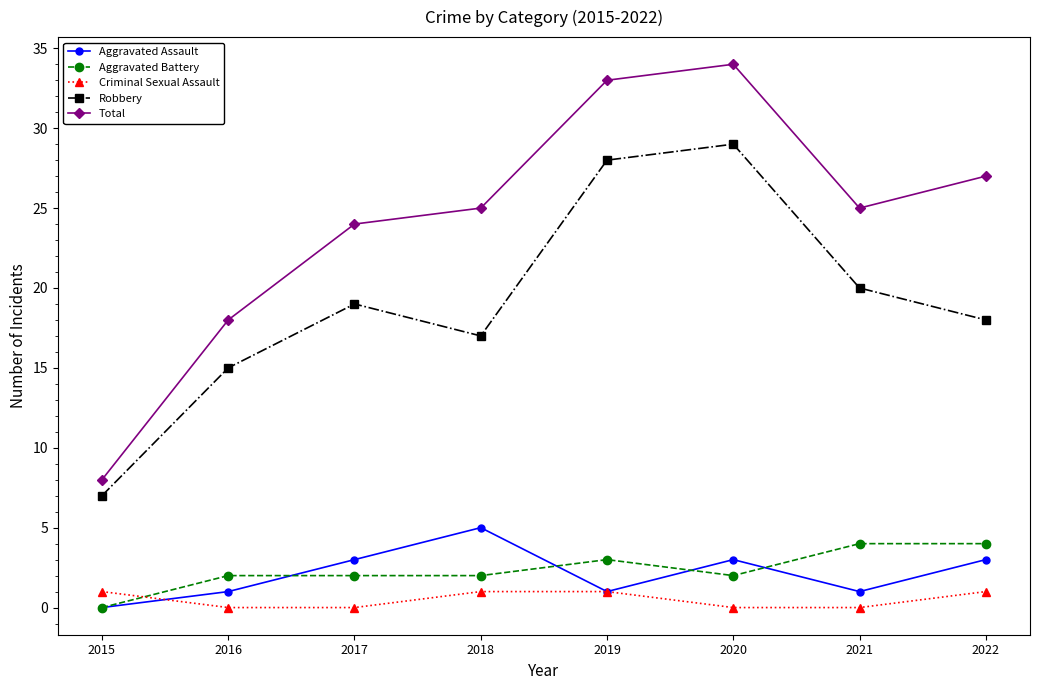

What is the spread (max minus min) of values at 2016?

18